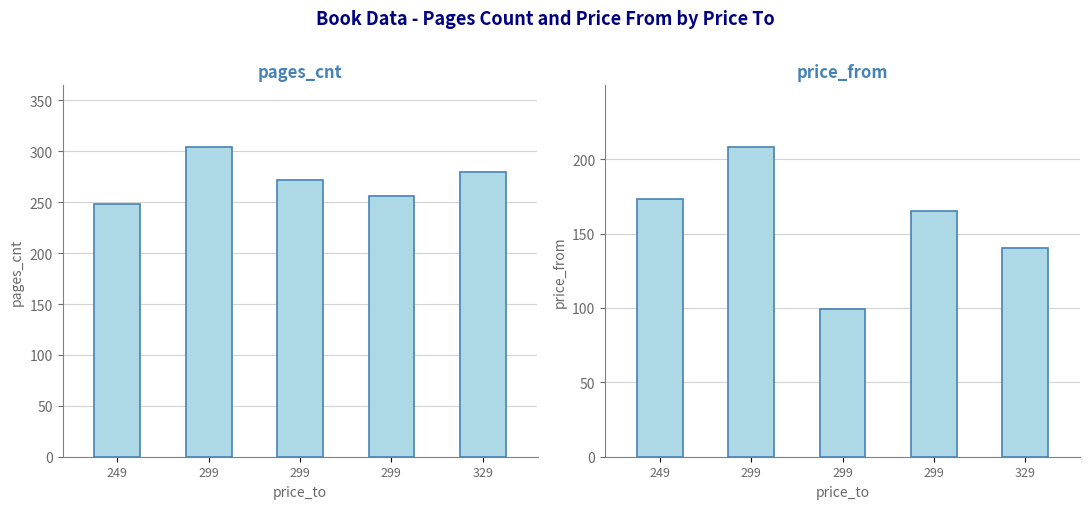

Between 249 and 299, which series saw the biggest shift?

price_from